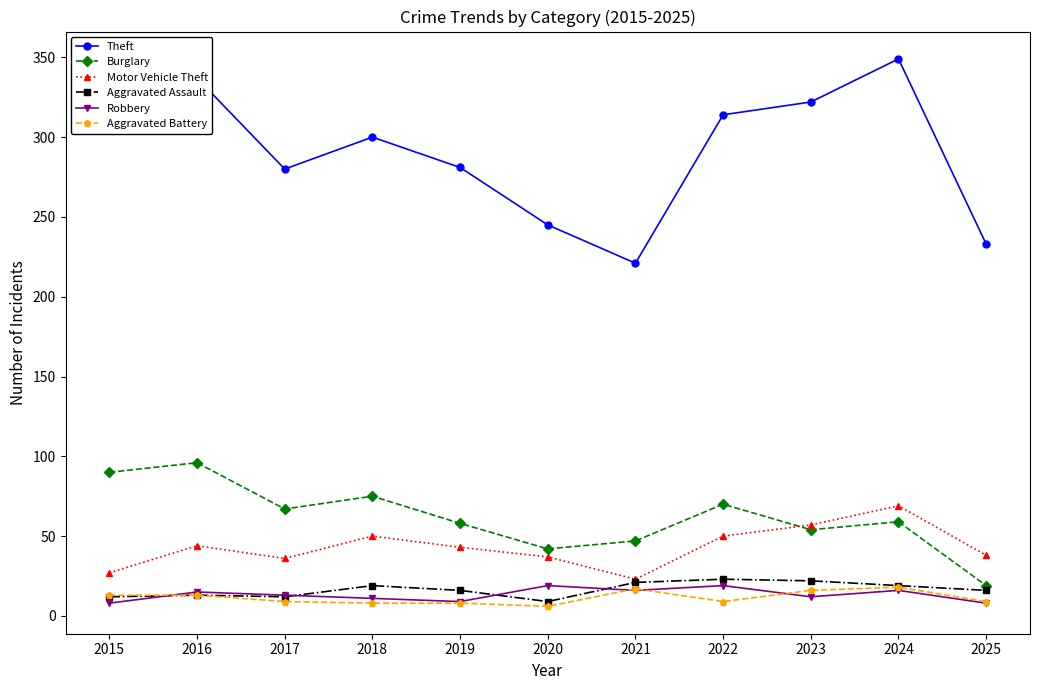

True or false: Robbery and Aggravated Battery cross at least once.

True